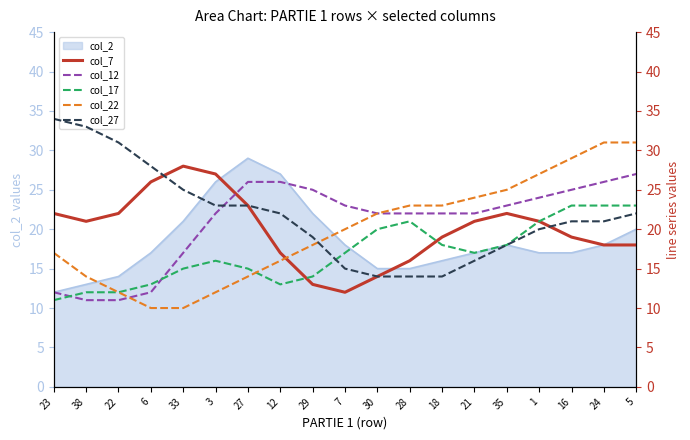

Between which two adjacent categories do col_17 and col_12 first intersect?

23 and 38